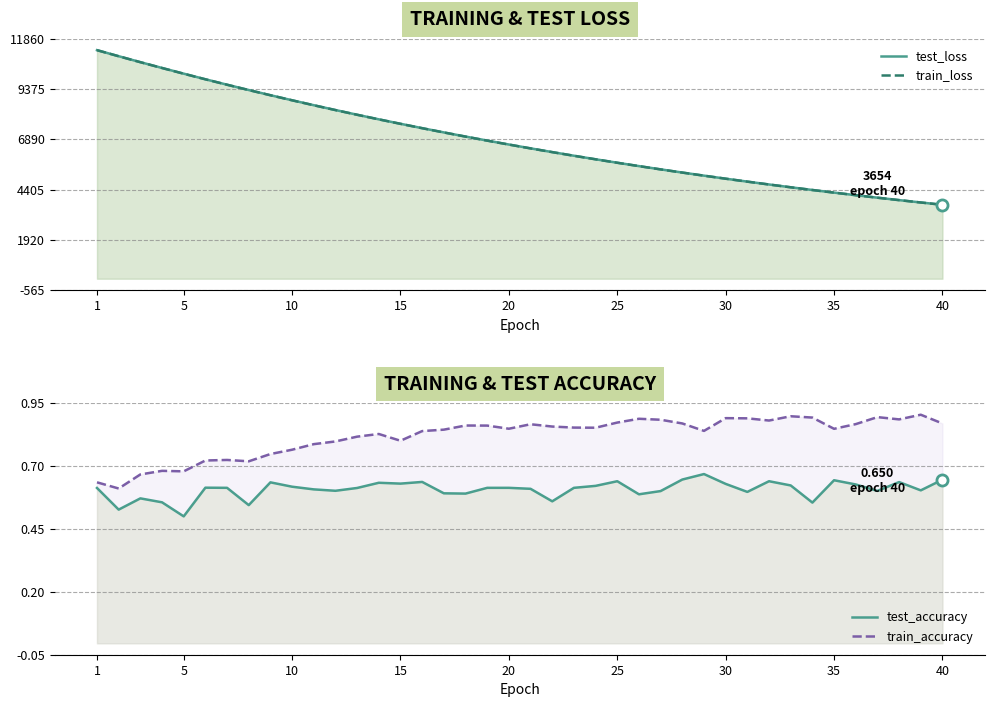

How many series are shown in this chart?

4